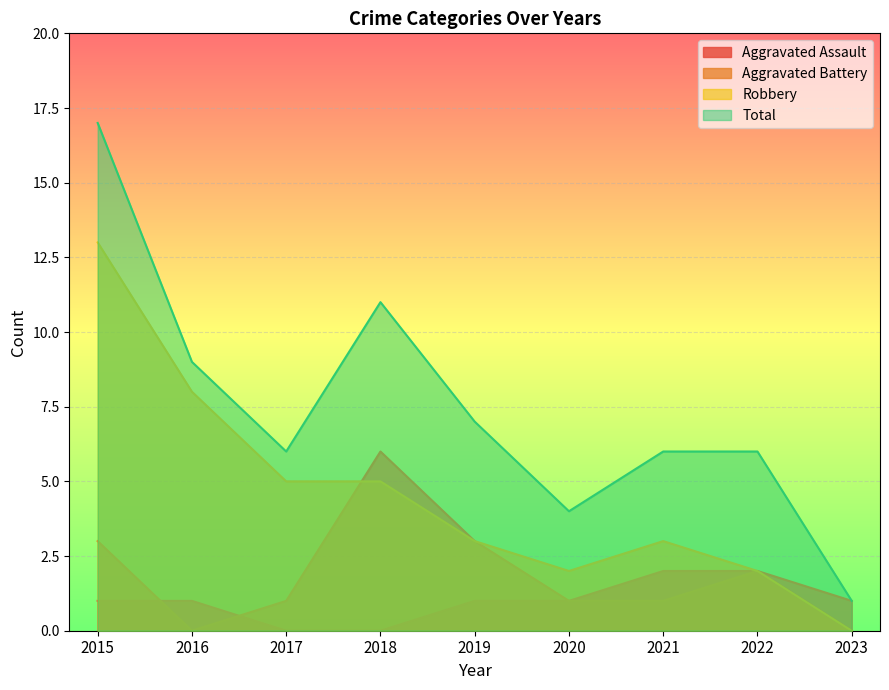

Between 2016 and 2021, which is larger?

2021